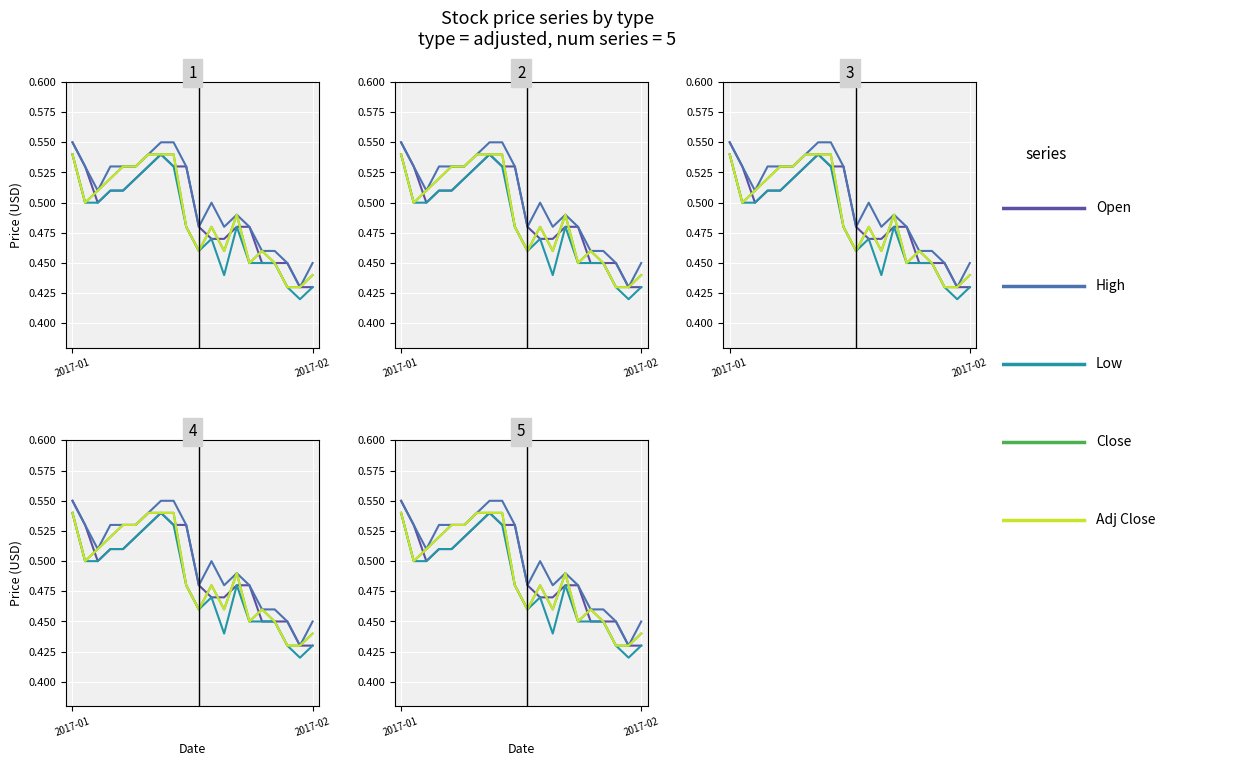

Count the Low values in the range 0 to 1.

20